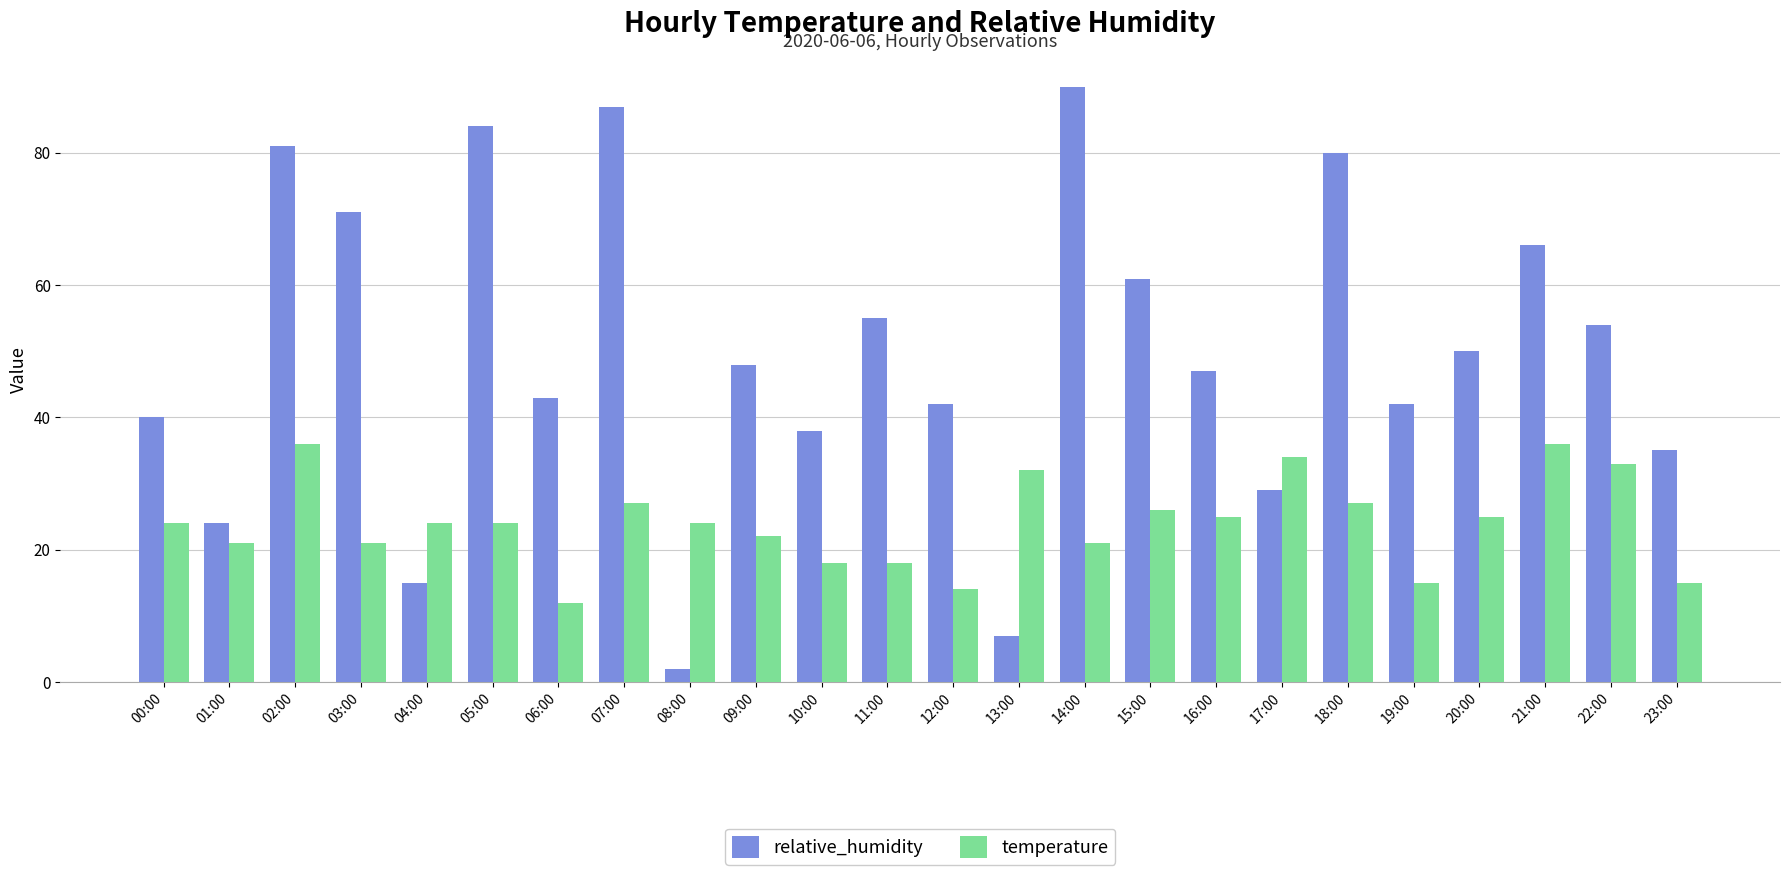

How many series are shown in this chart?

2